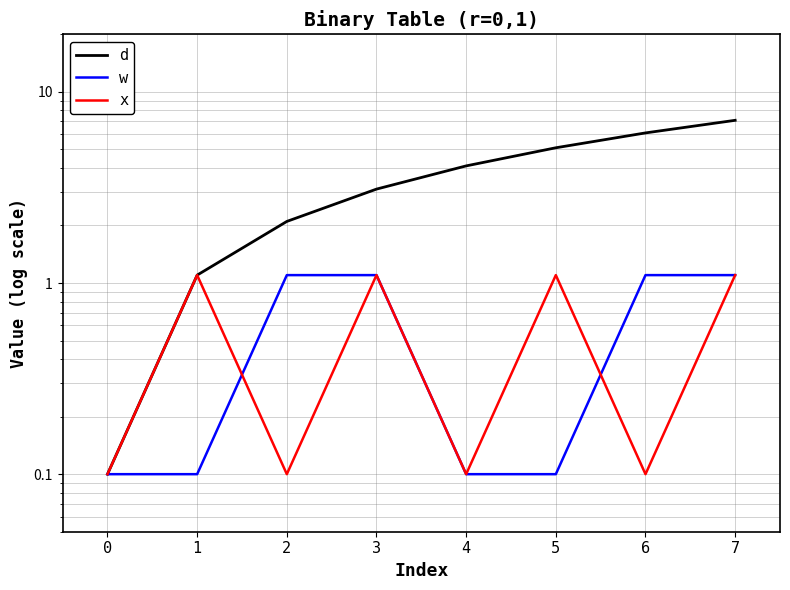

Rank the series at 0 from highest to lowest value.

d, w, x